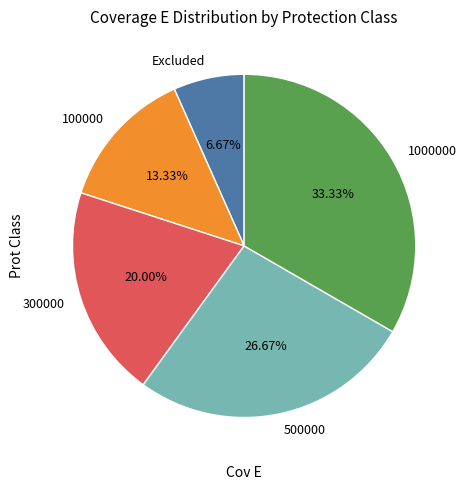

To the nearest percent, what portion does 1000000 represent?

33%